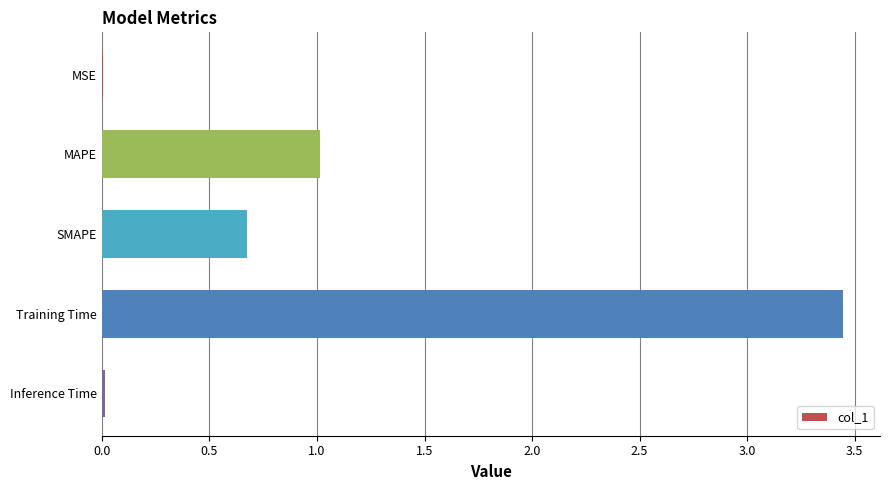

What is the sum of the values at SMAPE and Training Time?

4.1